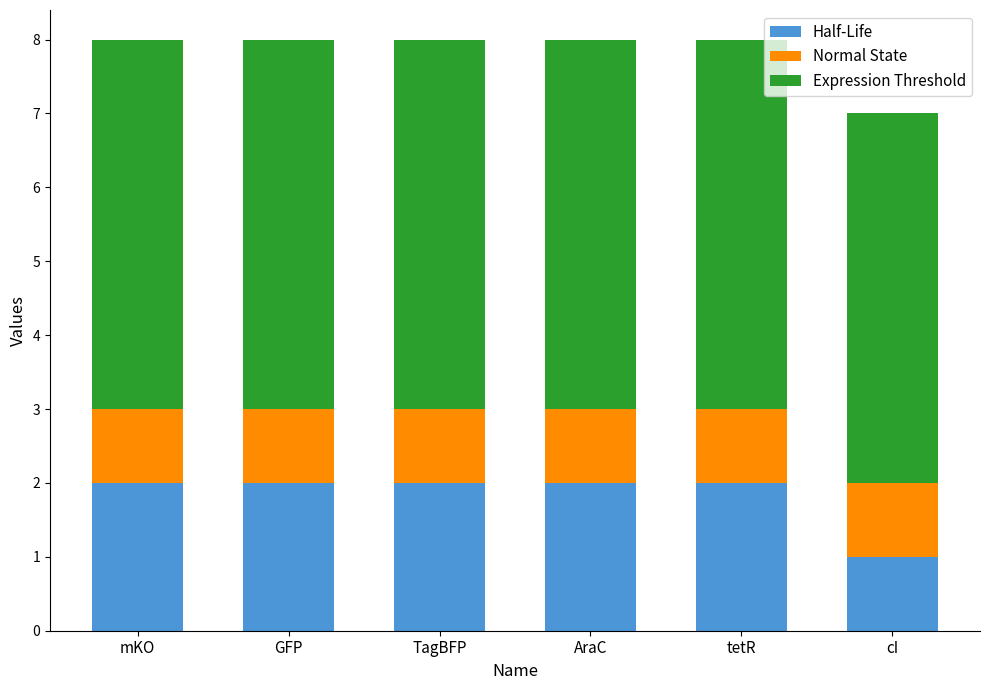

Which category has the lowest value in the Half-Life series?

cI